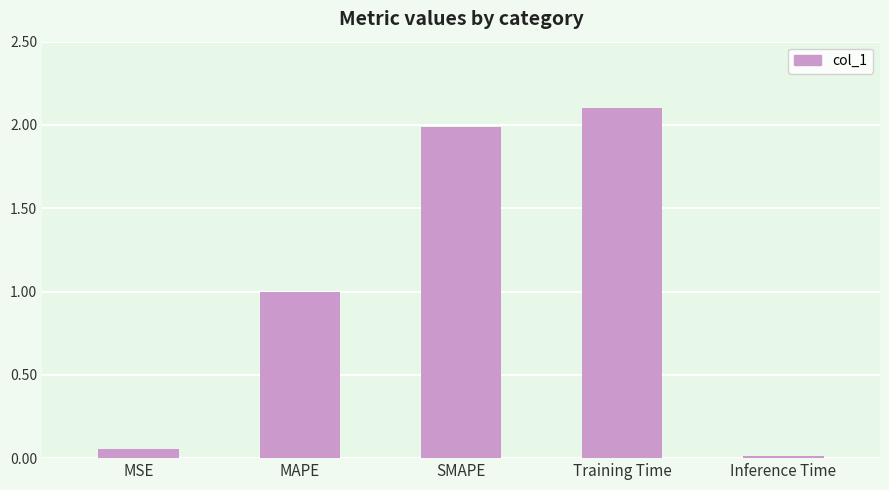

Which has a higher value, Training Time or Inference Time?

Training Time